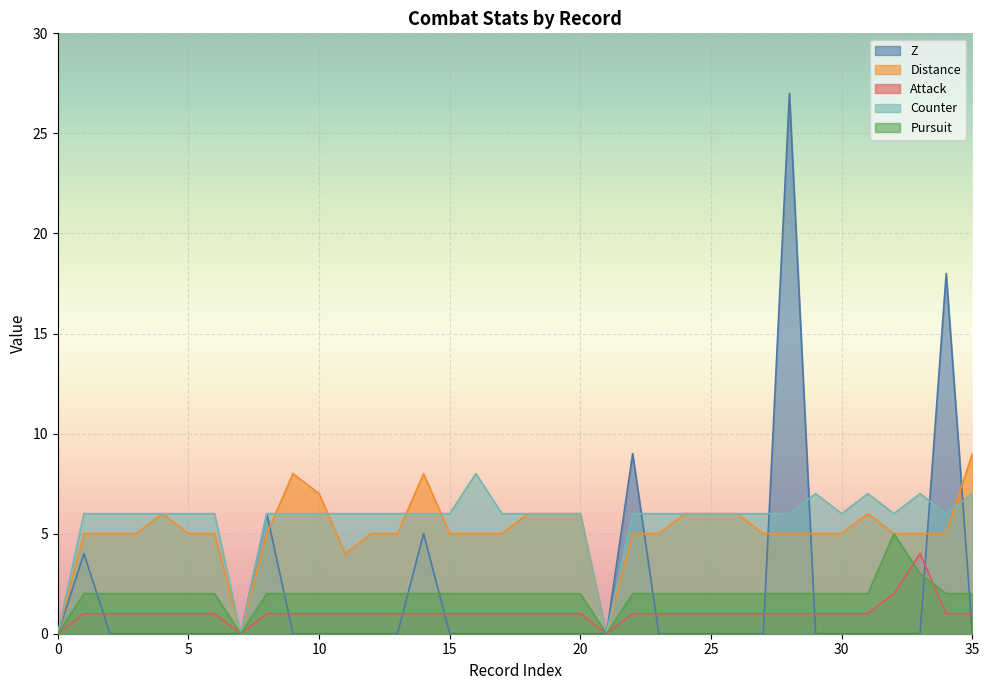

What is the label of the 32nd point from the left?

31